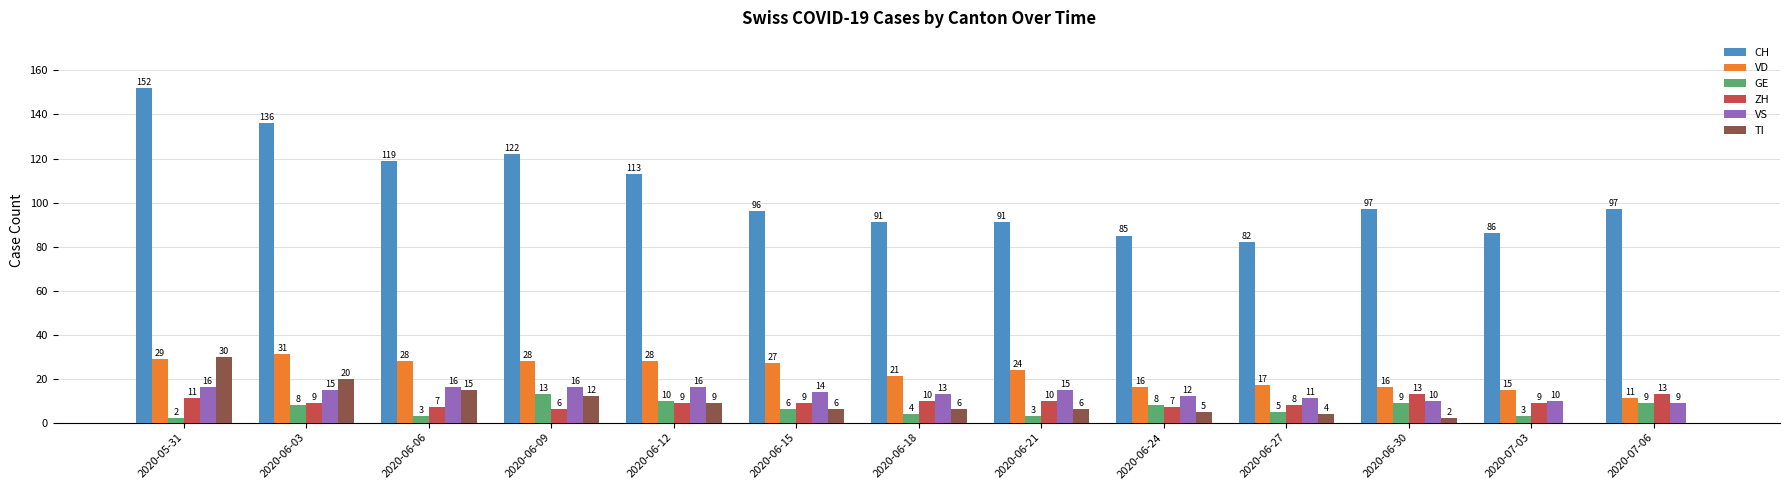

How many categories are shown in the chart?

13